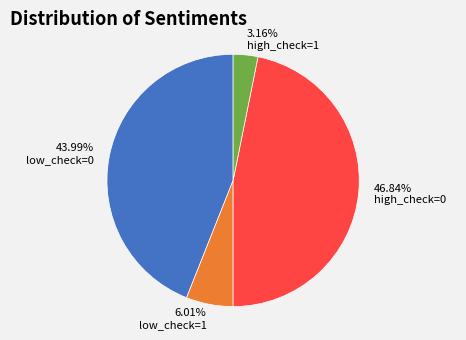

Is there a majority slice in this chart?

No